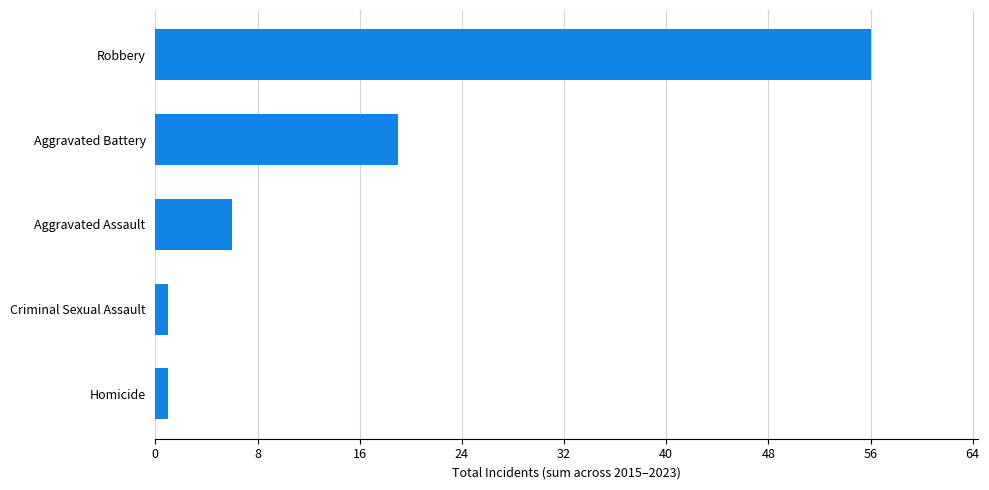

What is the minimum value shown in the chart?

1